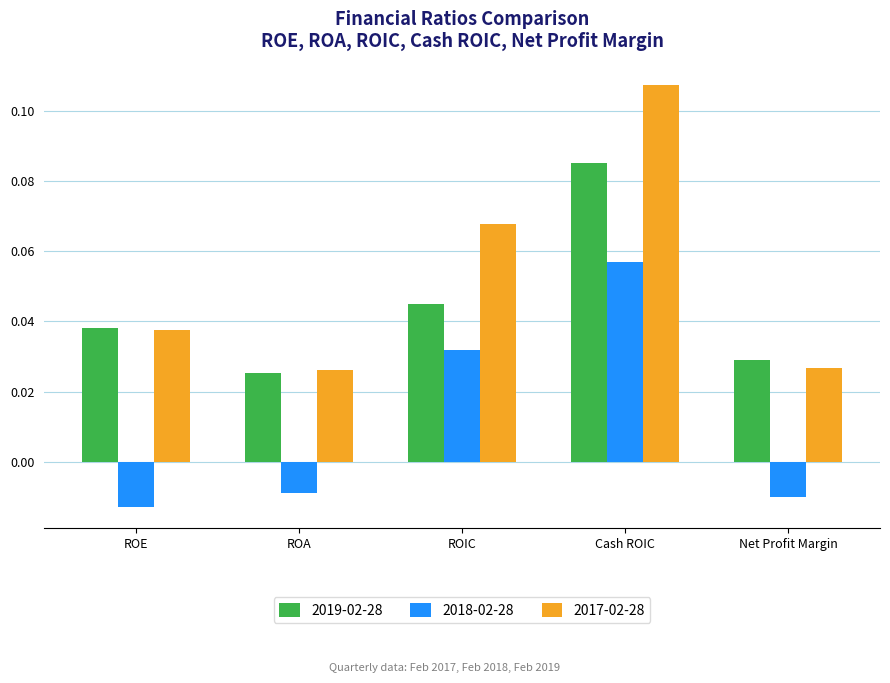

Rank the categories by 2018-02-28 value from lowest to highest.

ROE, Net Profit Margin, ROA, ROIC, Cash ROIC